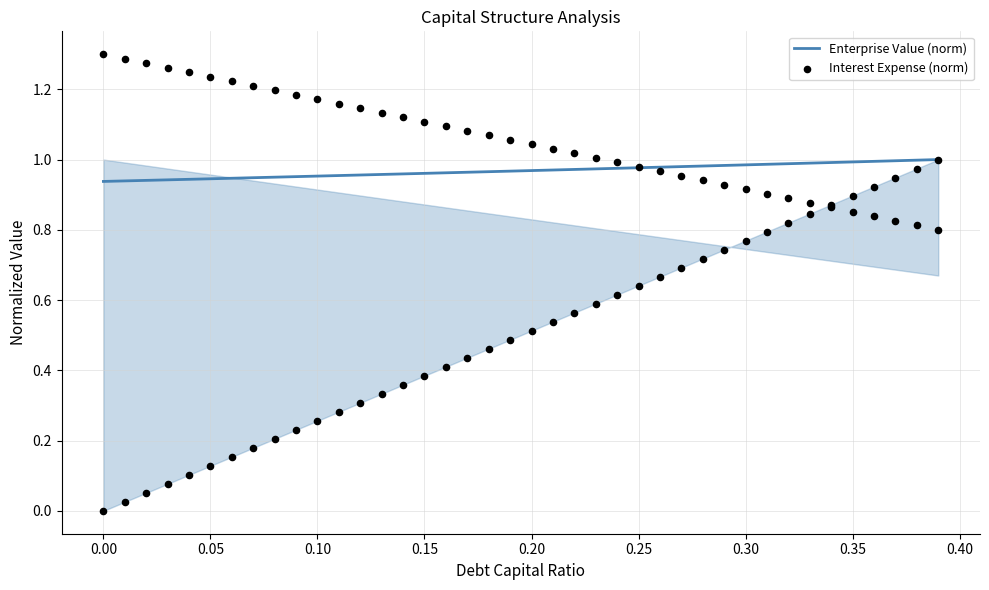

What are all the series names shown in the legend?

Enterprise Value (norm), Interest Expense (norm)